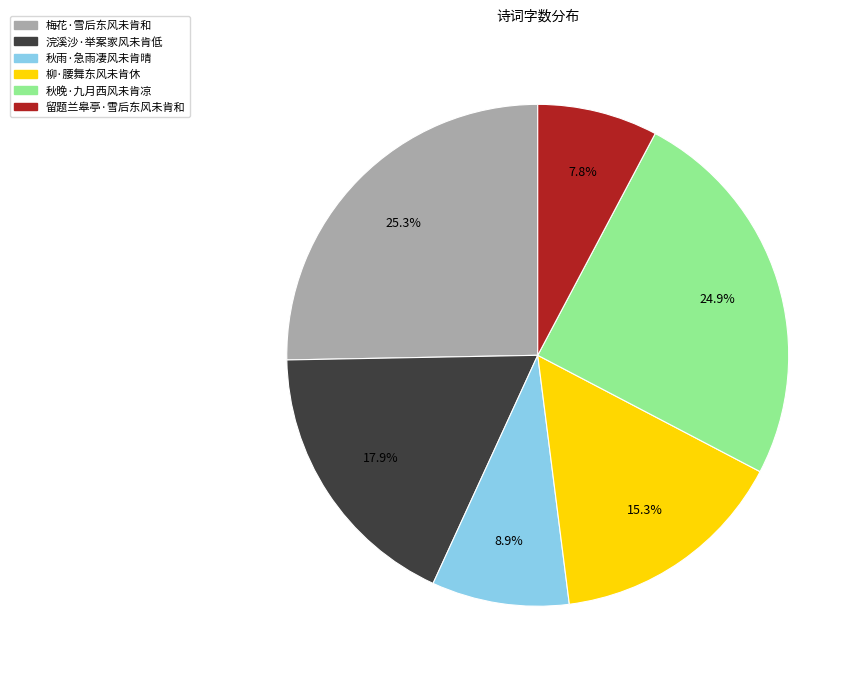

What is the total percentage of 柳·腰舞东风未肯休 and 秋晚·九月西风未肯凉?

40.2%